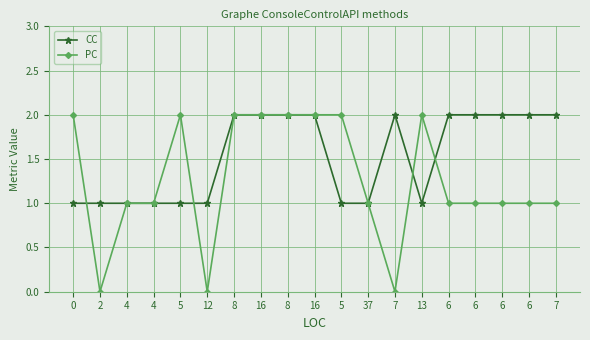

What is the sum of the PC values at 37 and 7?

1